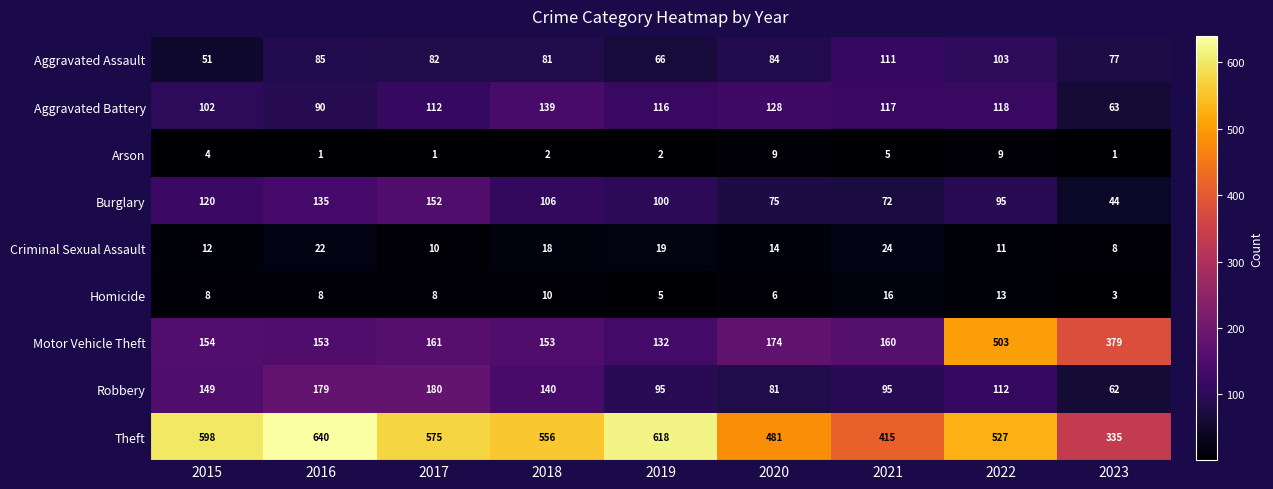

At which category is the sum across all series the highest?

2022